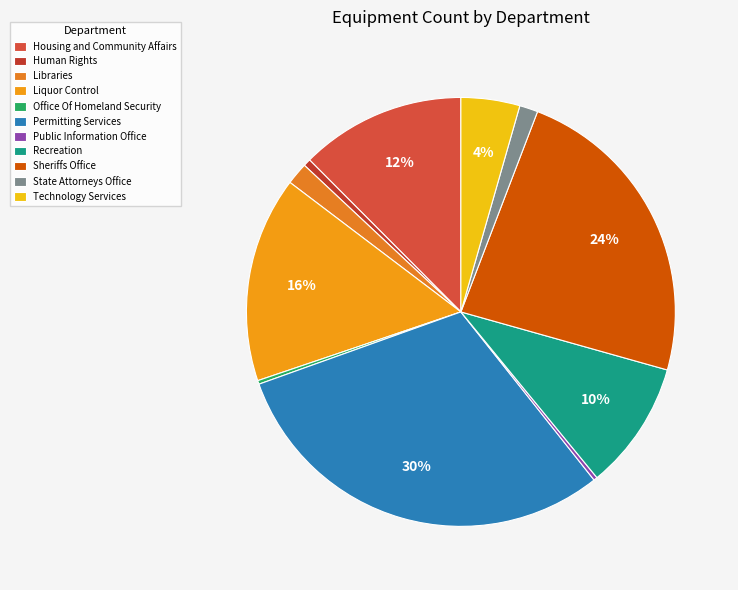

Is there a majority slice in this chart?

No